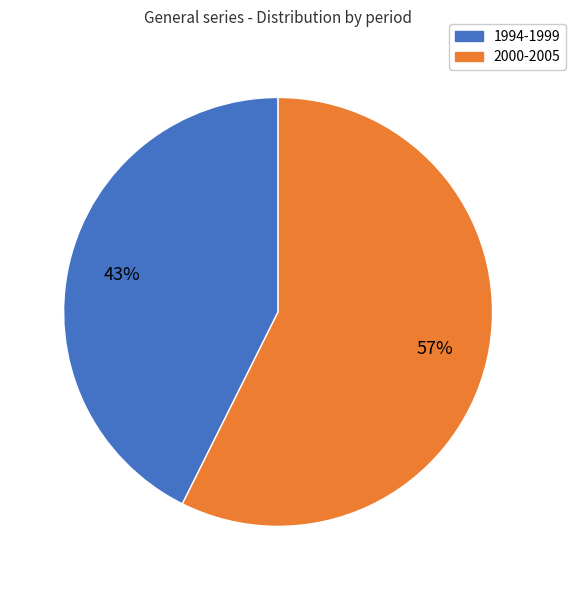

To the nearest percent, what is the average slice percentage?

50%